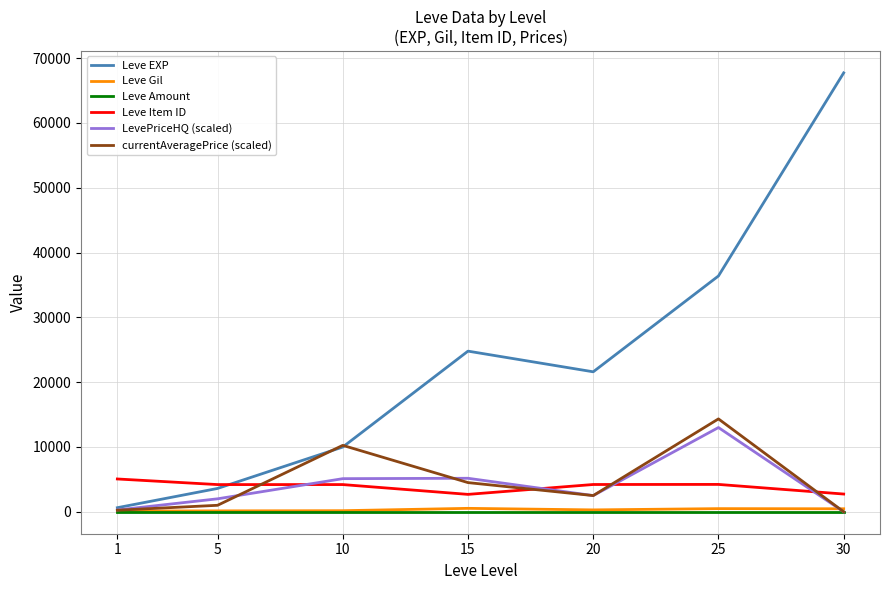

Does the chart display data point markers on the line(s)?

No